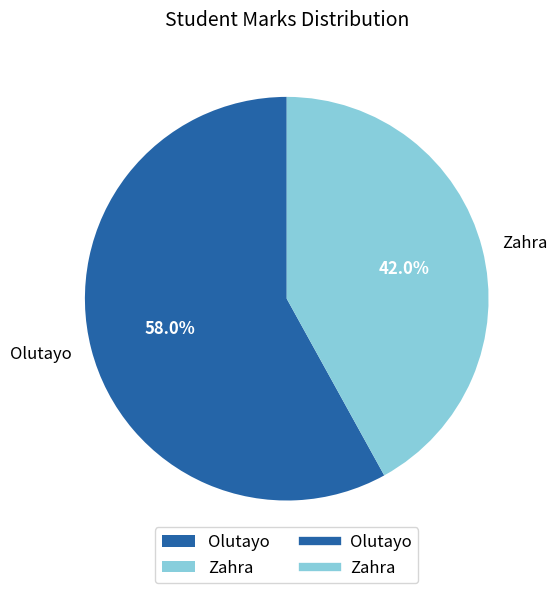

Do Zahra and Olutayo together represent more than half of the pie?

Yes